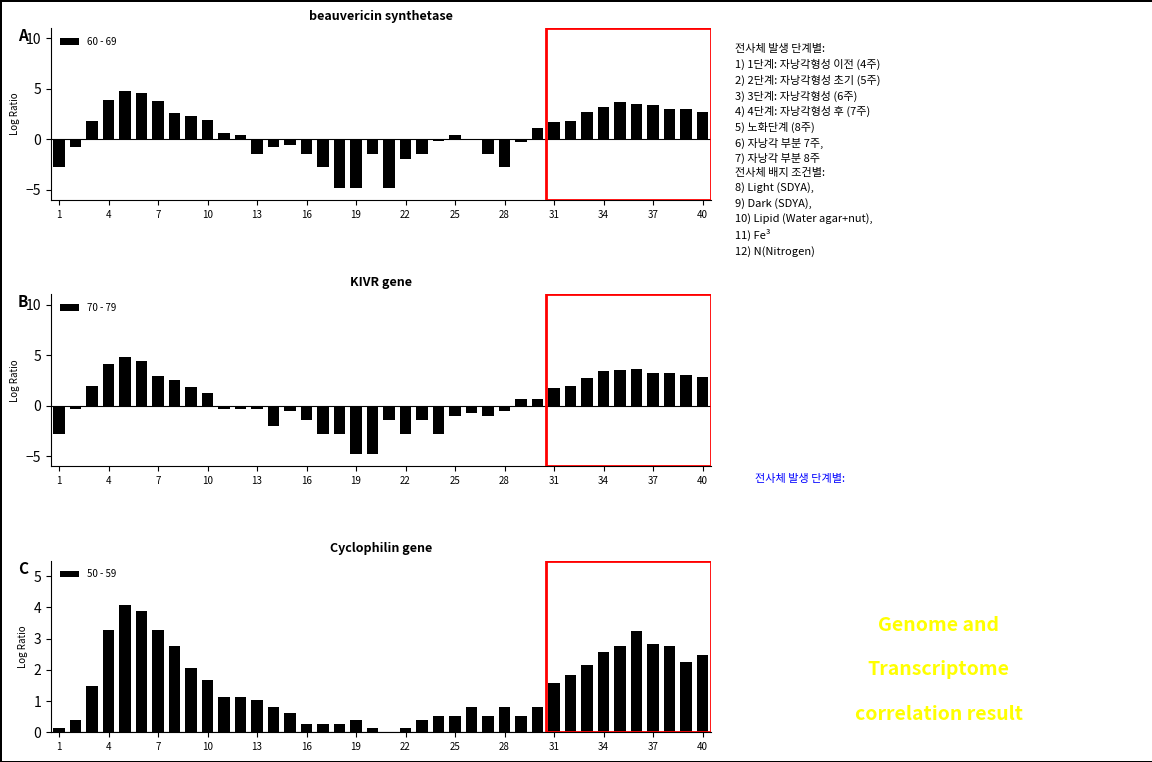

The value of 70 - 79 at 10 is 5.5. True or false?

False